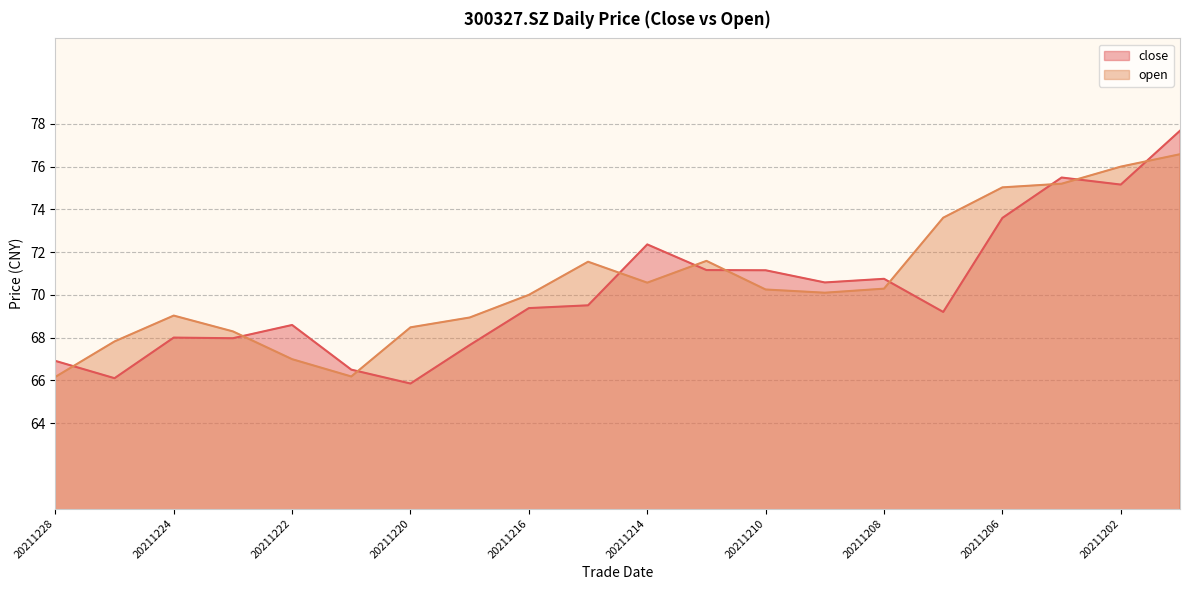

The open series shows 22.1 at 20211221. True or false?

False